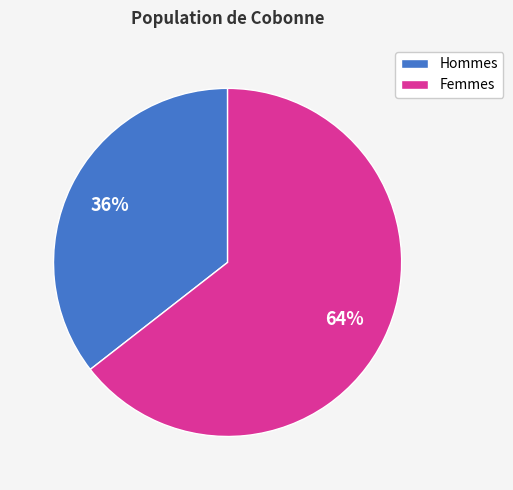

To the nearest percent, what is the average slice percentage?

50%